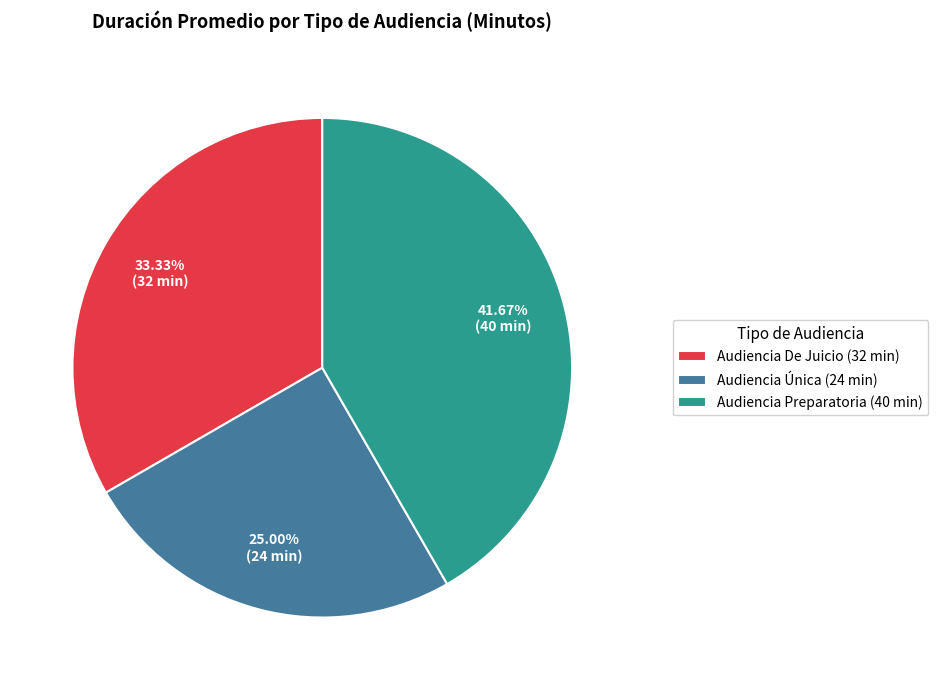

Combined, what portion of the pie is Audiencia Preparatoria and Audiencia De Juicio?

75.0%